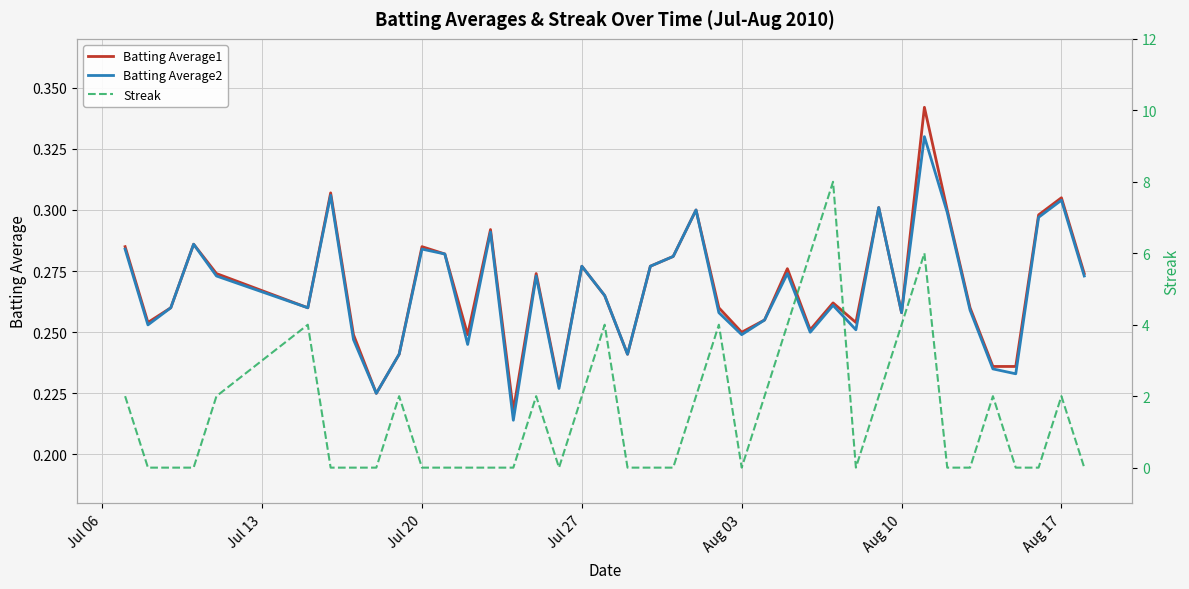

Is it true that Batting Average2 equals 0.2 at Jul 20?

False